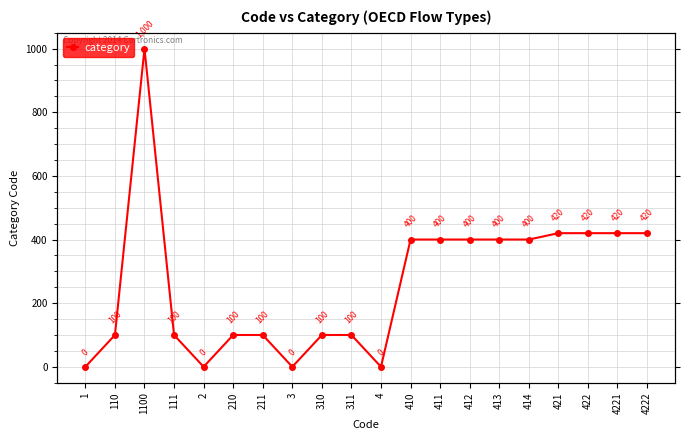

Reading right to left, transcribe all the data shown in this chart.

420	420	420	420	400	400	400	400	400	0	100	100	0	100	100	0	100	1000	100	0